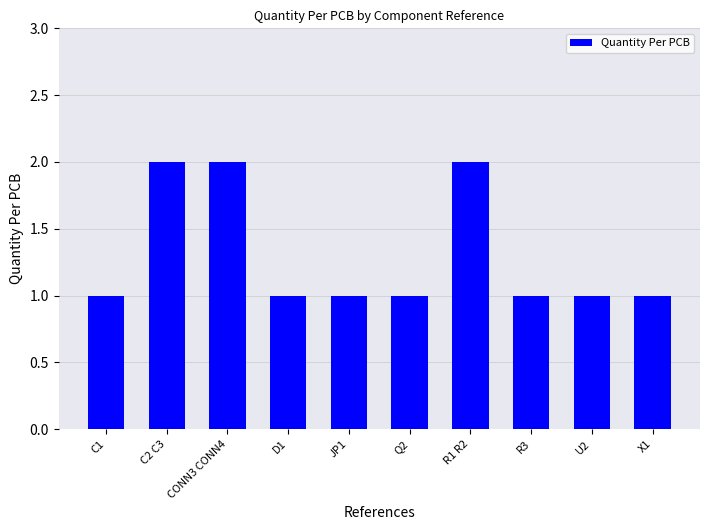

What is the ratio of the value at Q2 to the value at X1?

1.0